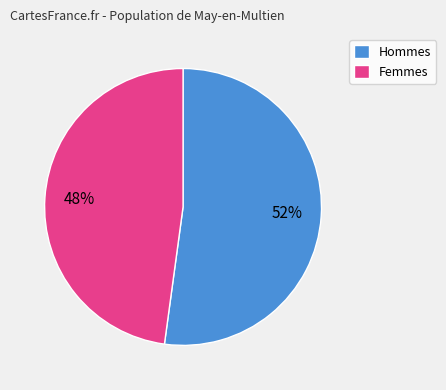

The Femmes slice represents 48% of the pie. True or false?

True